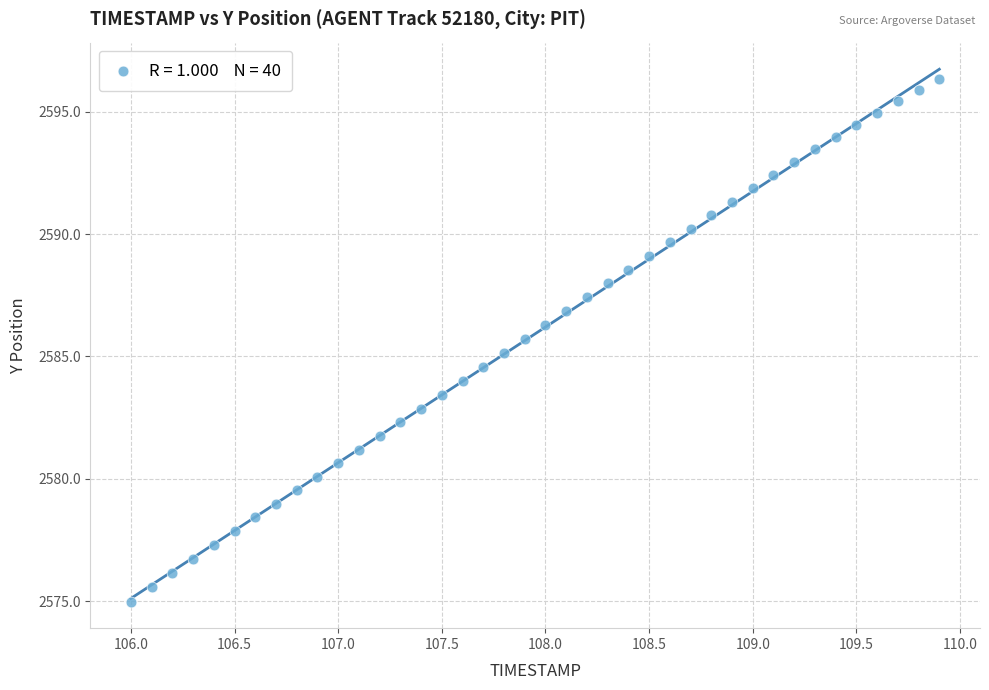

What is the range of X values (max minus min)?

3.9